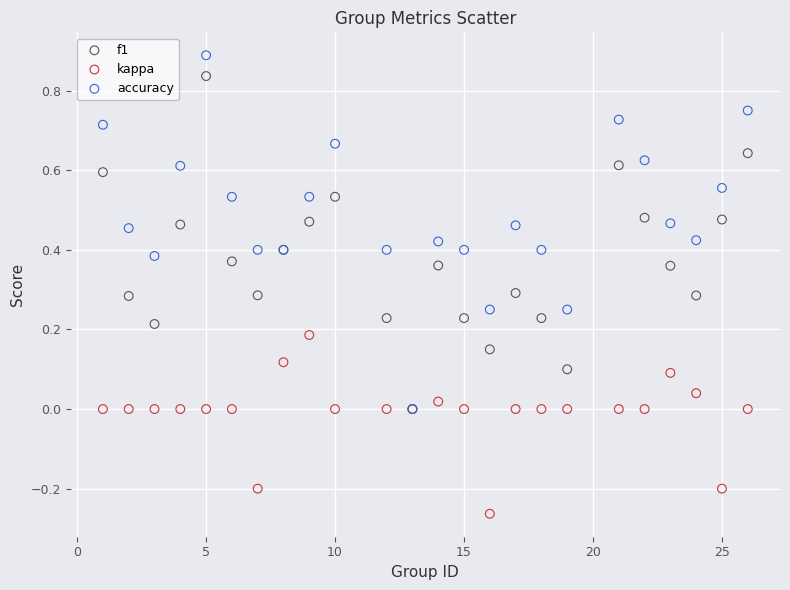

What are all the series names shown in the legend?

f1, kappa, accuracy